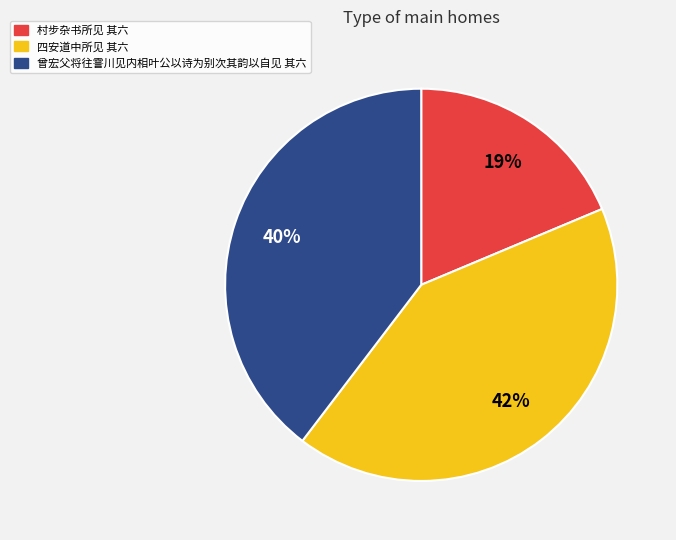

Count the number of slices in the pie.

3